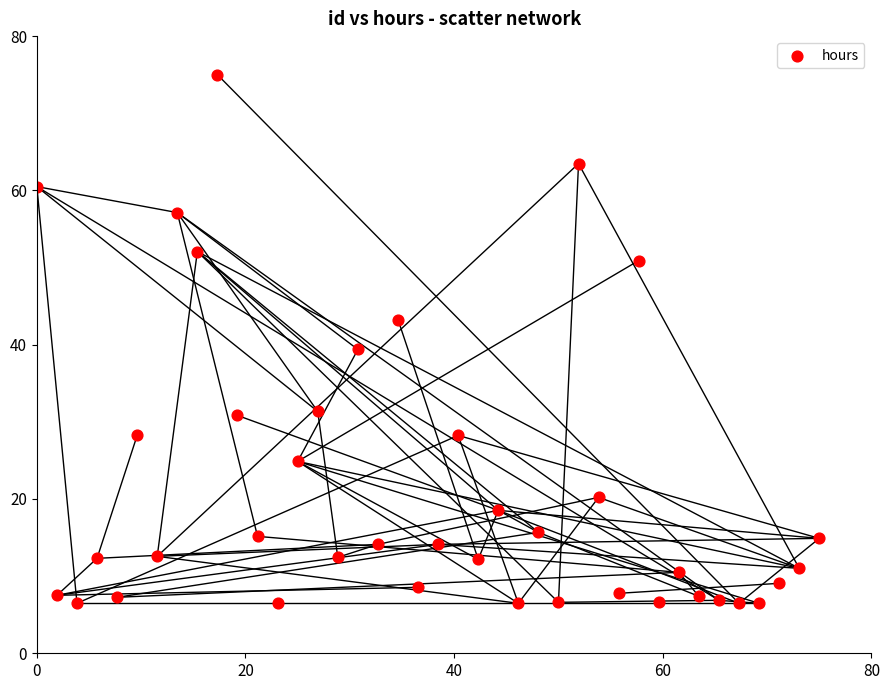

What is the range of Y values (max minus min)?

68.5